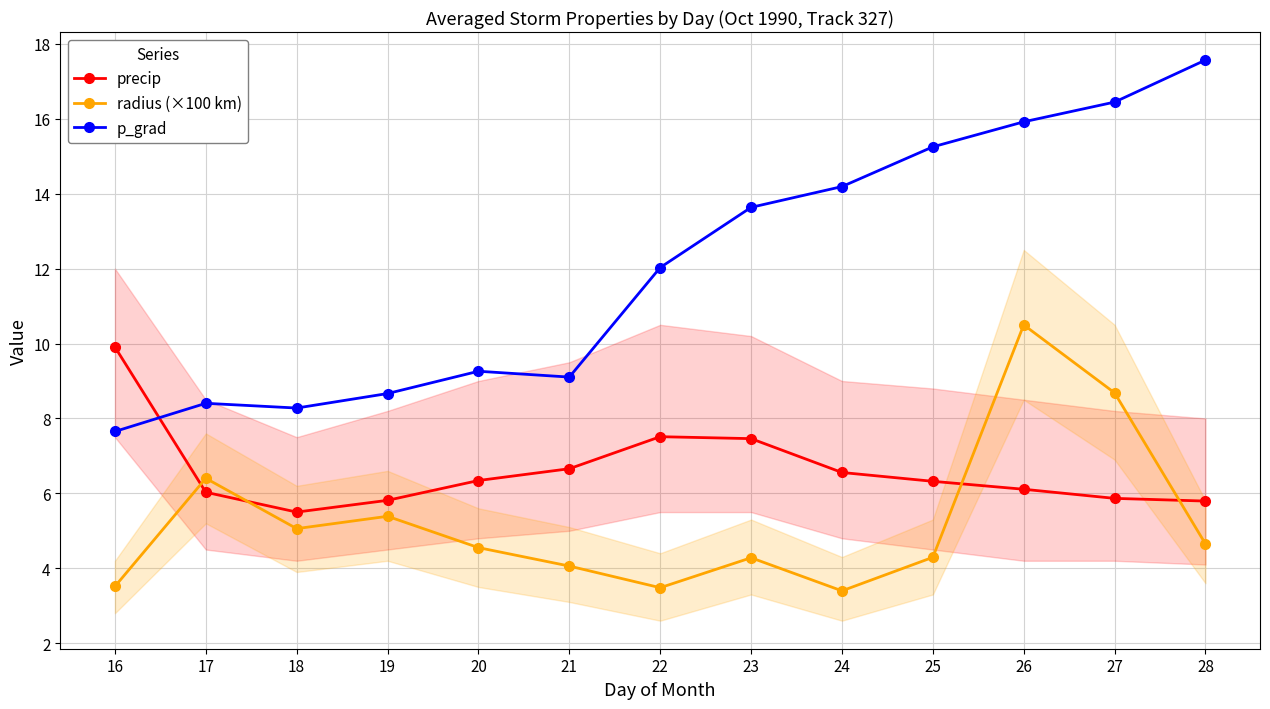

How many lines are shown in the chart?

3